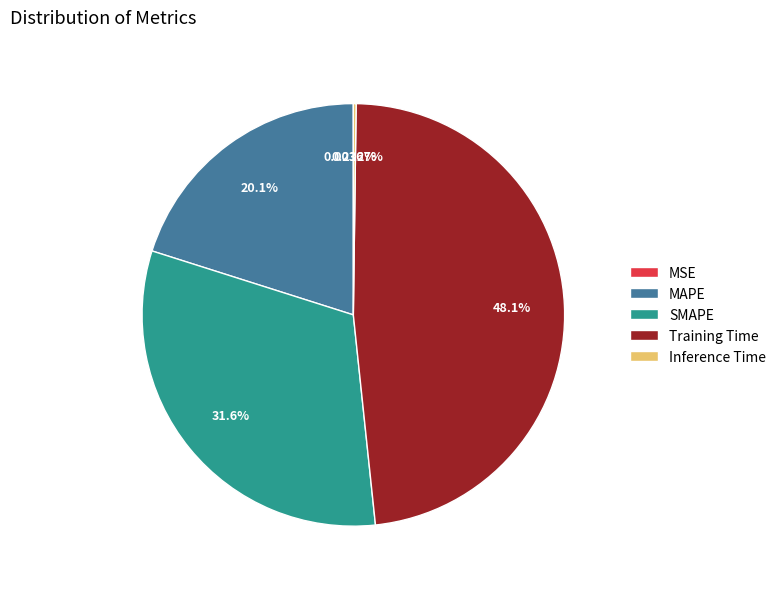

Combined, do Training Time and SMAPE account for over 50%?

Yes